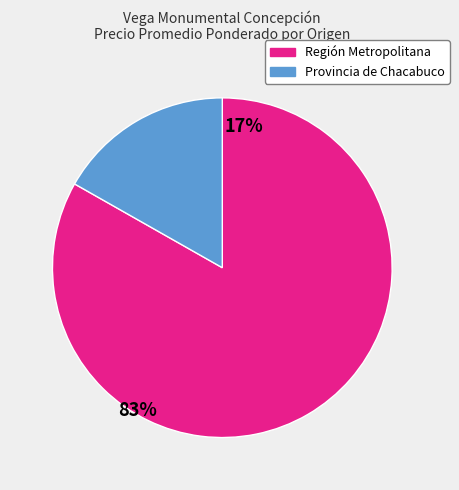

Is there any slice that represents more than half of the pie?

Yes